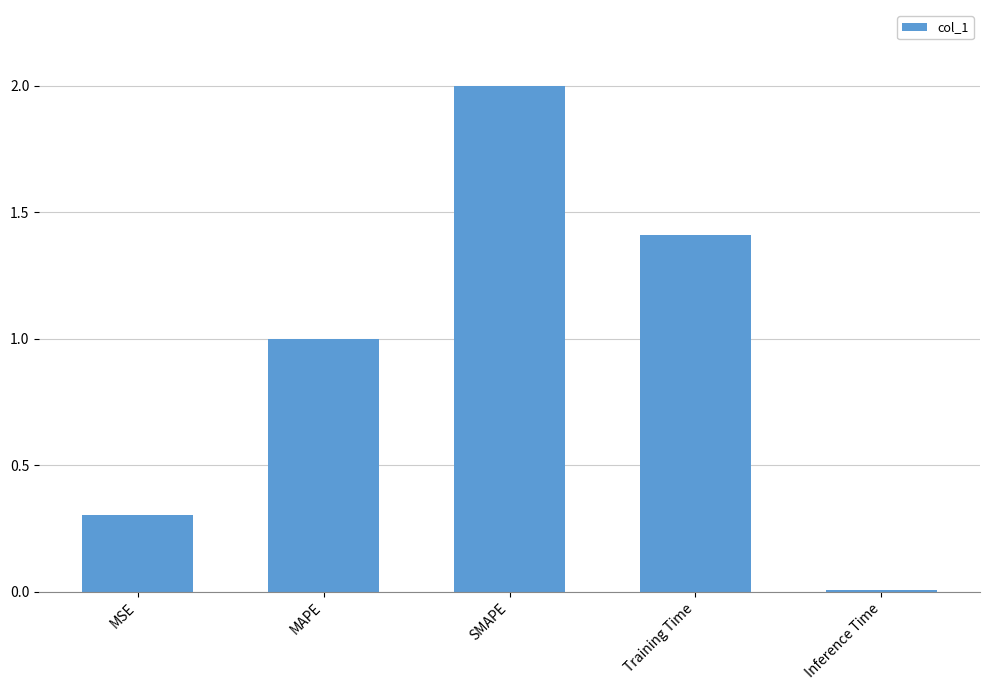

Rank the categories by value from lowest to highest.

Inference Time, MSE, MAPE, Training Time, SMAPE